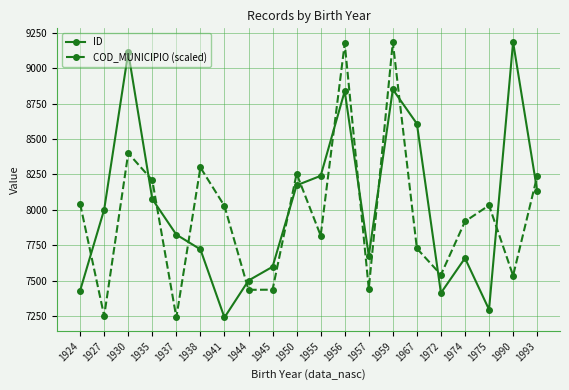

Is the value of COD_MUNICIPIO (scaled) at 1959 greater than the value of ID at 1957?

Yes